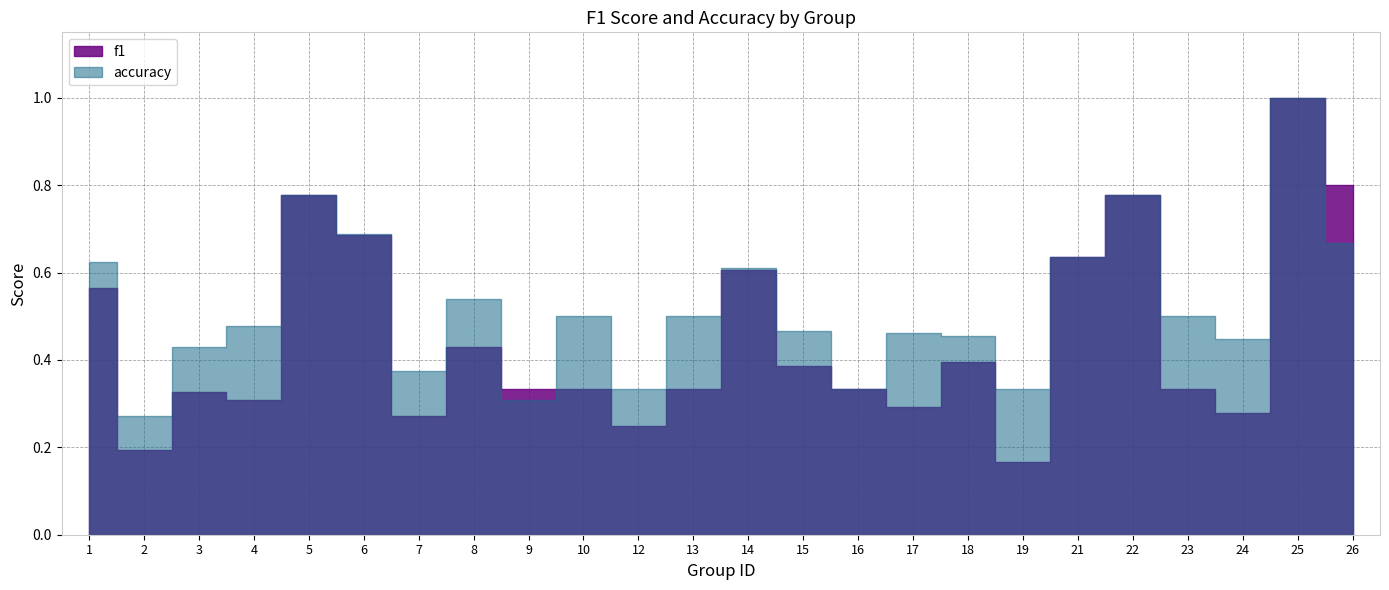

What is the total value across all series at 10?

0.8